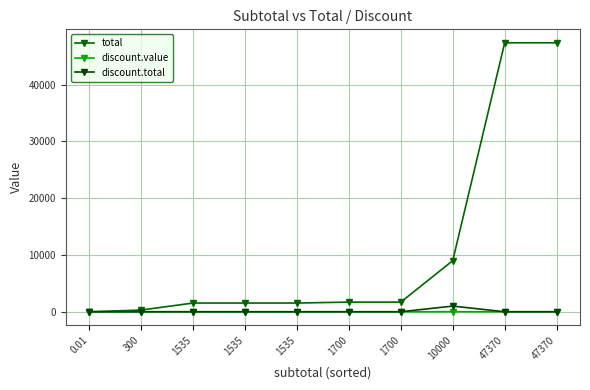

Reading right to left, list all the values displayed in this chart.

total: 47370=47370.0	47370=47370.0	10000=9000.0	1700=1700.0	1700=1700.0	1535=1535.0	1535=1535.0	1535=1535.0	300=300.0	0.01=0.0
discount.value: 47370=0.0	47370=0.0	10000=10.0	1700=0.0	1700=0.0	1535=0.0	1535=0.0	1535=0.0	300=0.0	0.01=0.0
discount.total: 47370=0.0	47370=0.0	10000=1000.0	1700=0.0	1700=0.0	1535=0.0	1535=0.0	1535=0.0	300=0.0	0.01=0.0